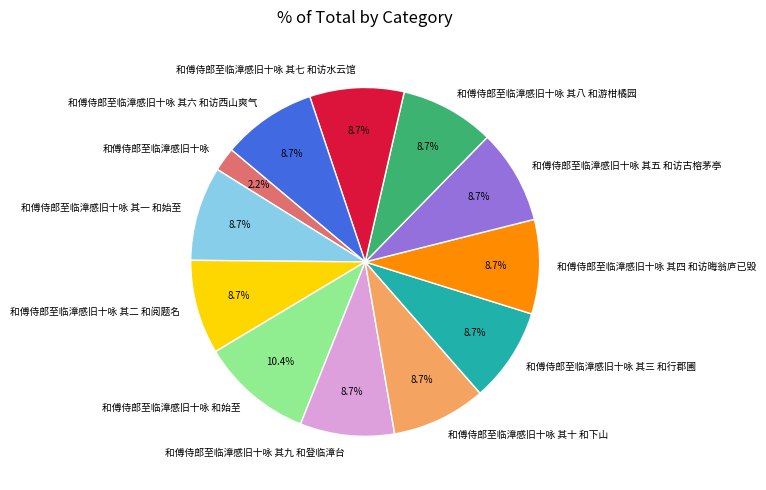

Which has a higher value, 和傅侍郎至临漳感旧十咏 和始至 or 和傅侍郎至临漳感旧十咏 其八 和游柑橘园?

和傅侍郎至临漳感旧十咏 和始至